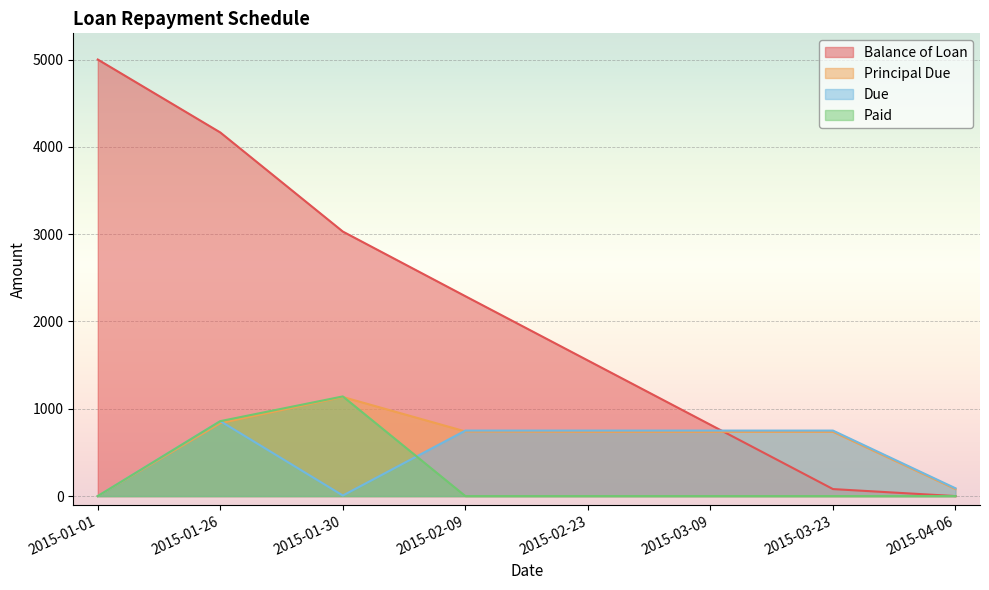

At which category is the sum across all series the highest?

2015-01-26